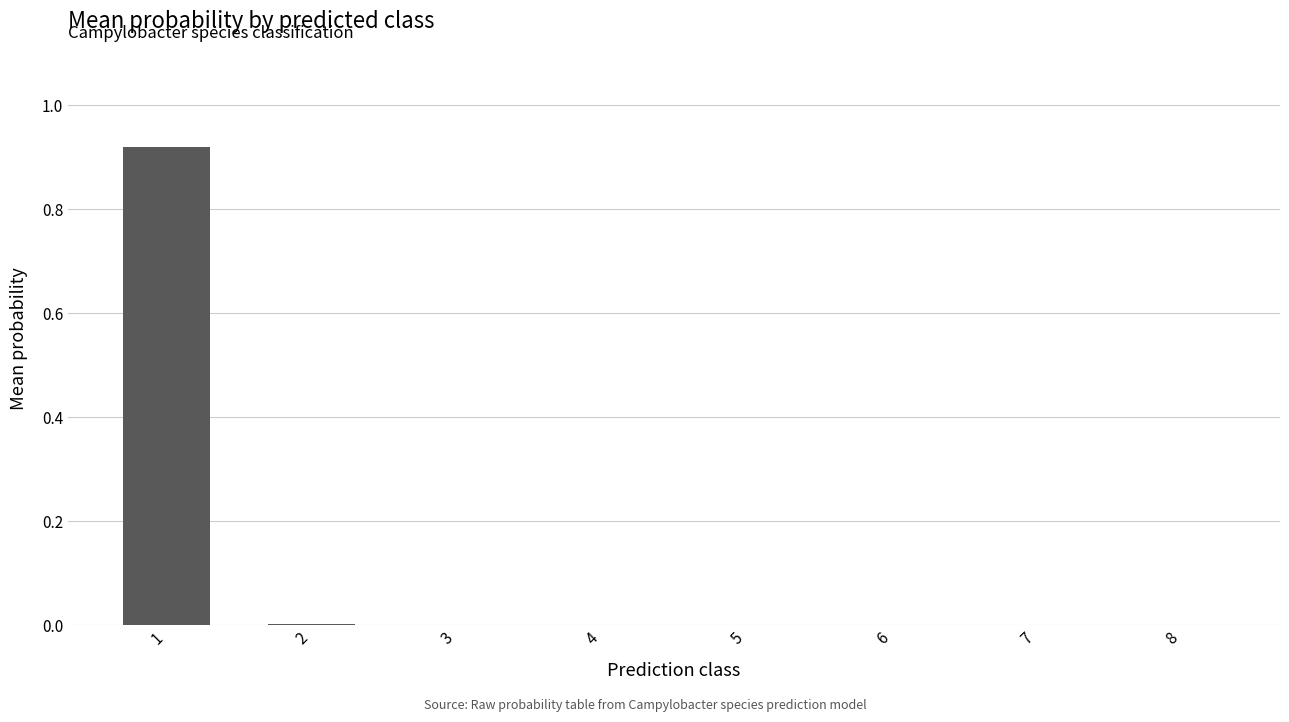

The value at 5 is 0.0. True or false?

True